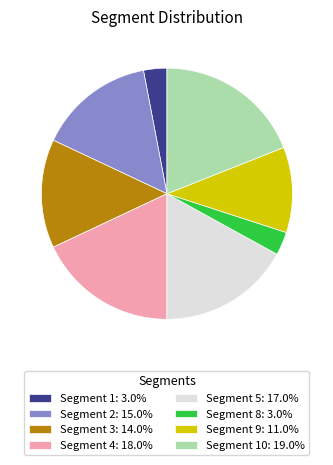

Combined, do Segment 8: 3.0% and Segment 4: 18.0% account for over 50%?

No